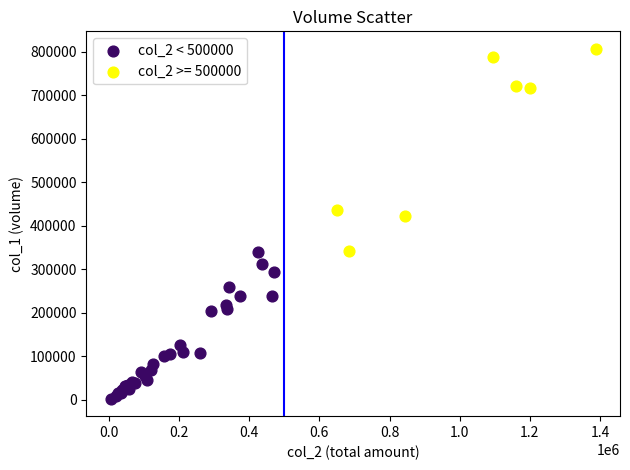

Which series contains the highest Y value?

col_2 >= 500000